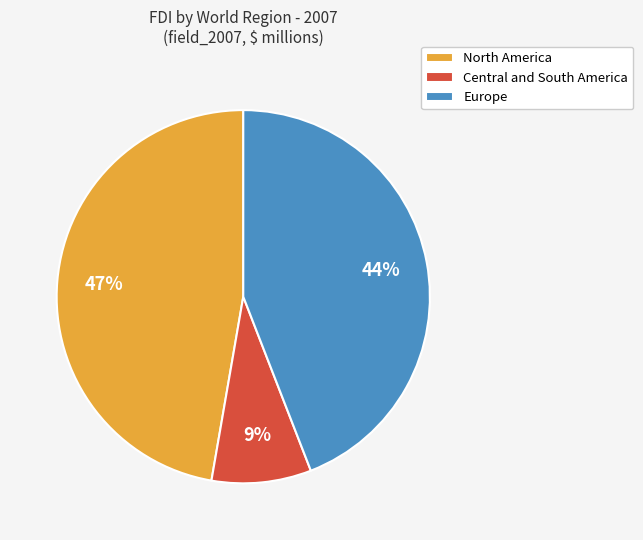

What percentage is the North America slice, to the nearest percent?

47%